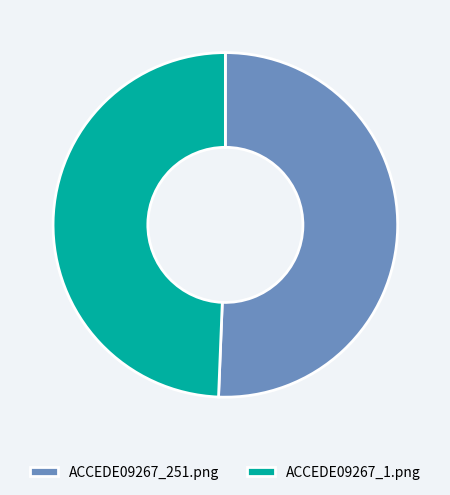

Rank the categories by value from highest to lowest.

ACCEDE09267_251.png, ACCEDE09267_1.png